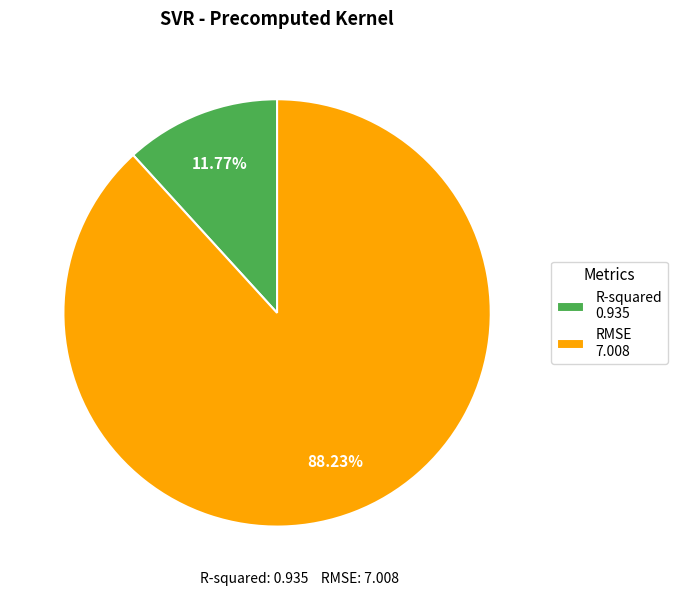

What percentage is the R-squared slice, to the nearest percent?

12%